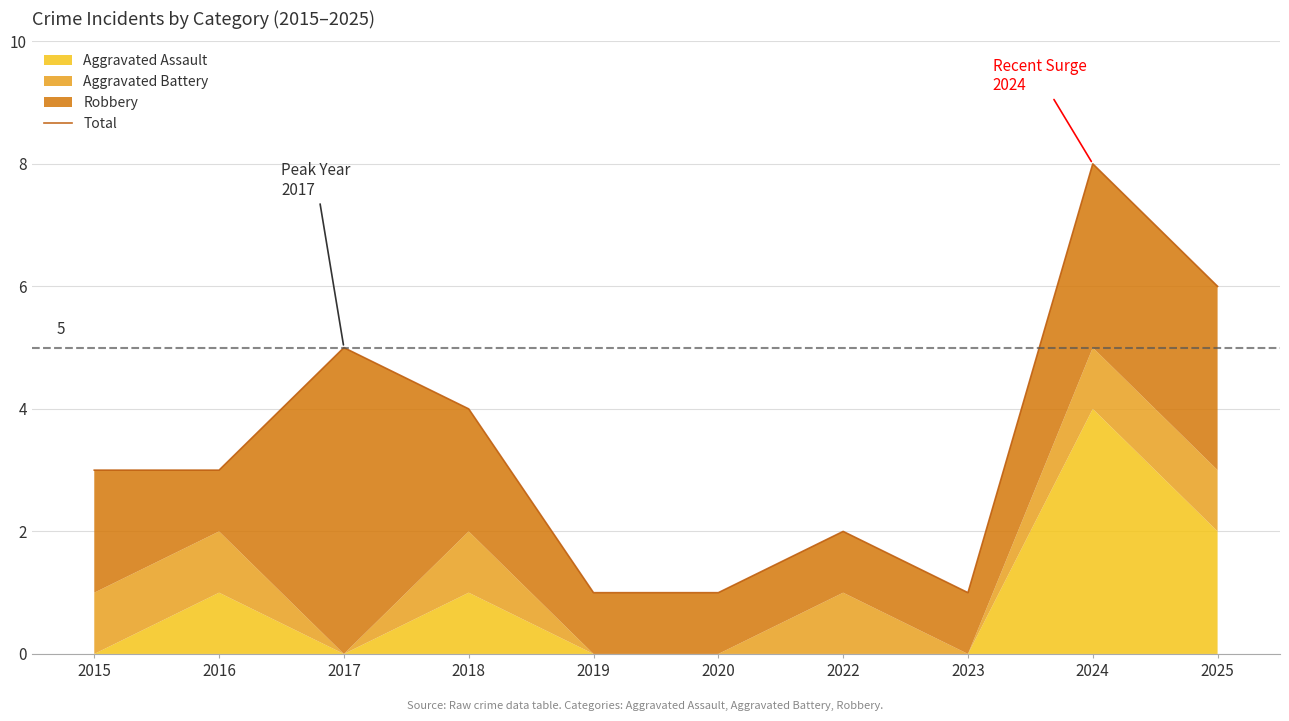

Approximately how many times larger is the value at 2018 compared to 2019?

4.0